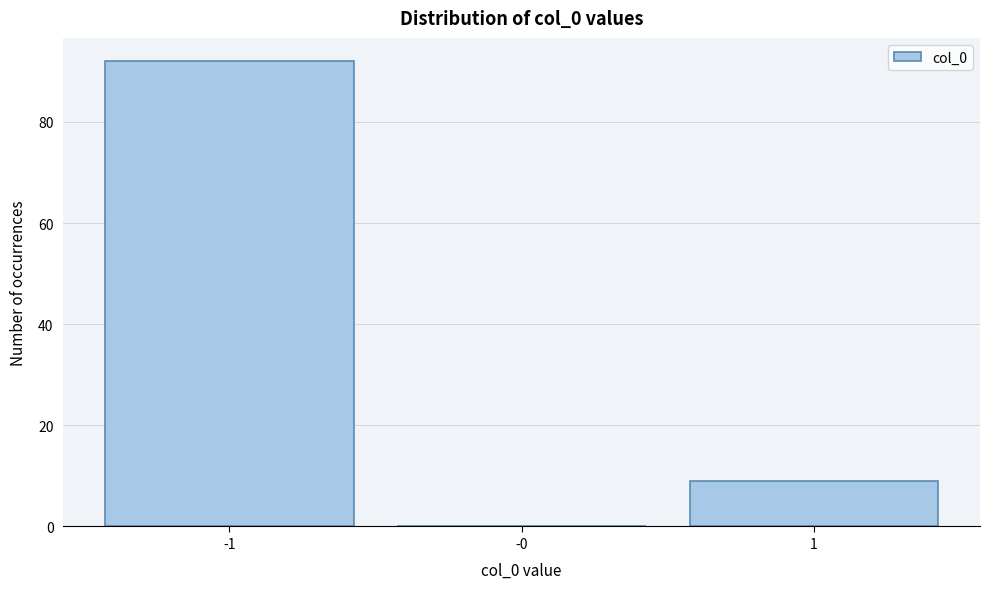

Reading left to right, transcribe all the data shown in this chart.

-1=92	-0=0	1=9